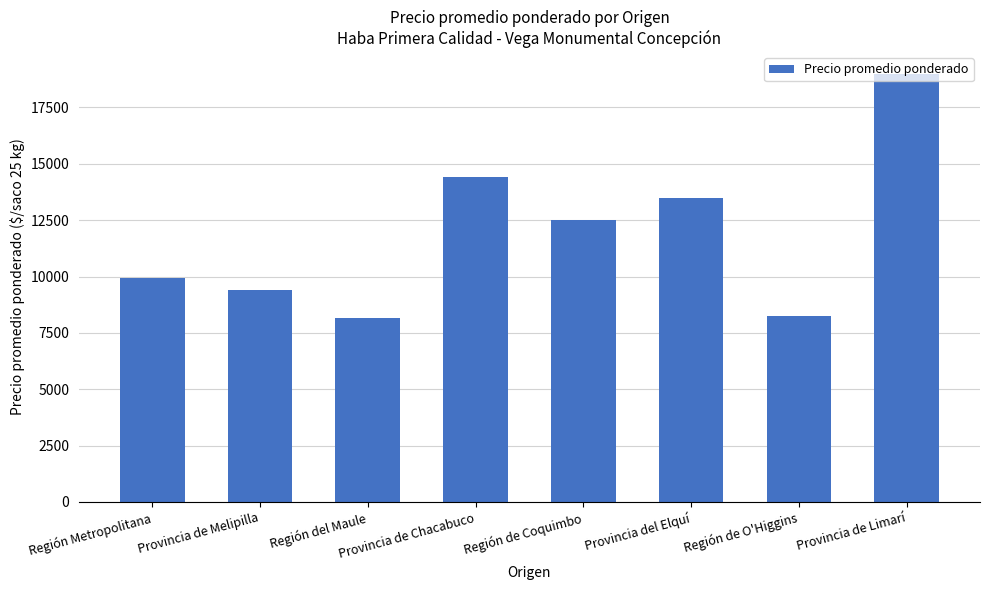

What is the difference between the second highest and second lowest values?

6162